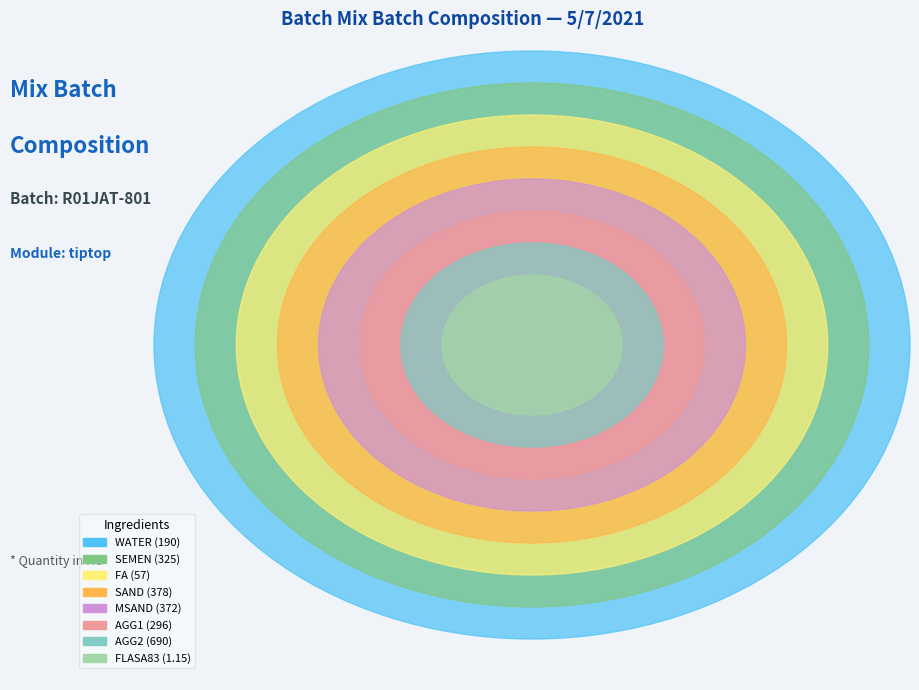

Count the number of slices in the pie.

8